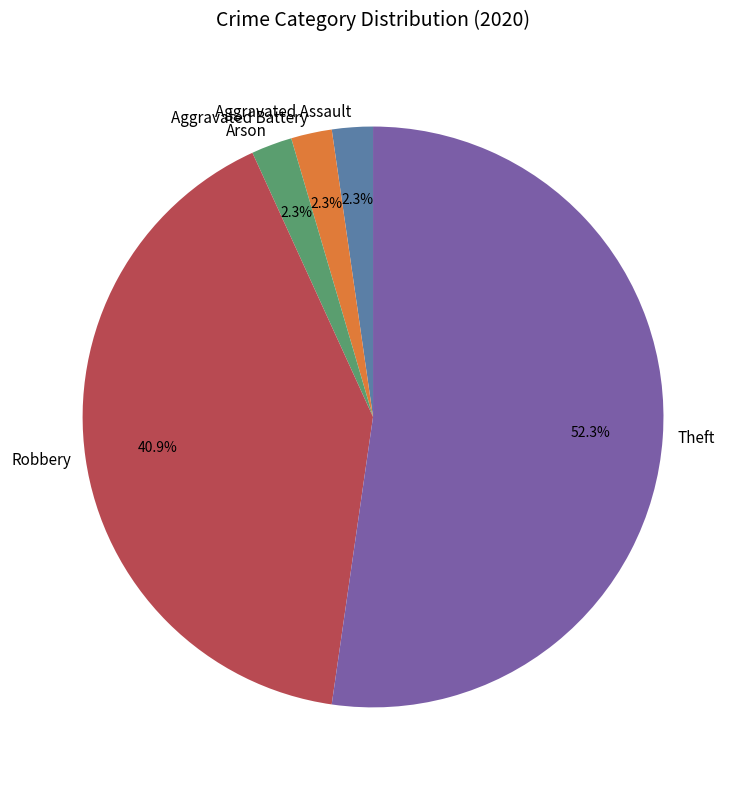

What is the largest slice in the pie chart?

Theft